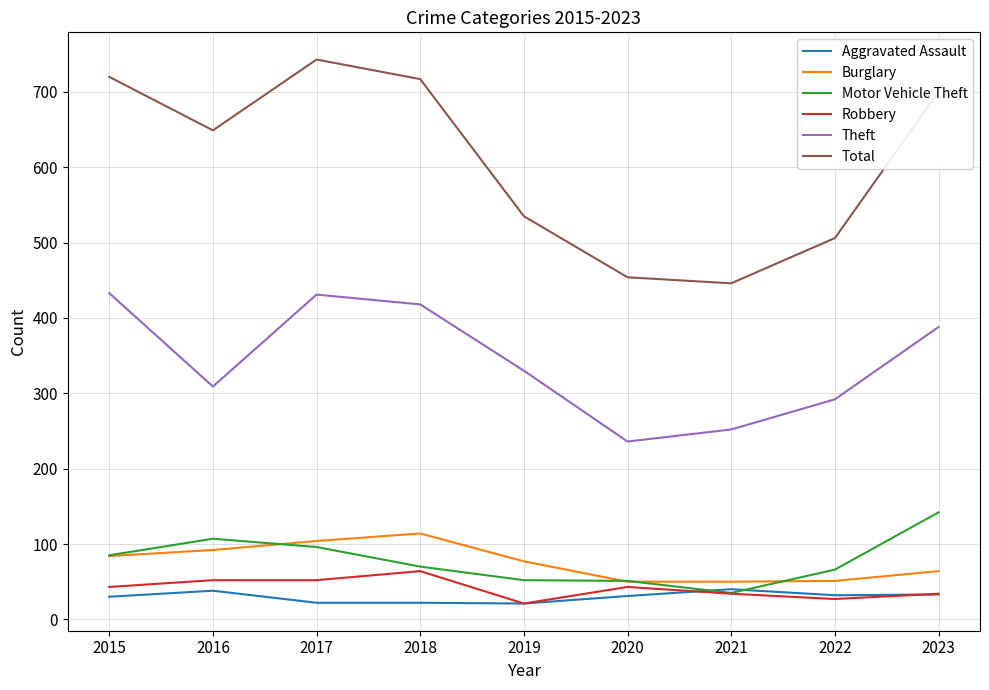

What are all the series names shown in the legend?

Aggravated Assault, Burglary, Motor Vehicle Theft, Robbery, Theft, Total